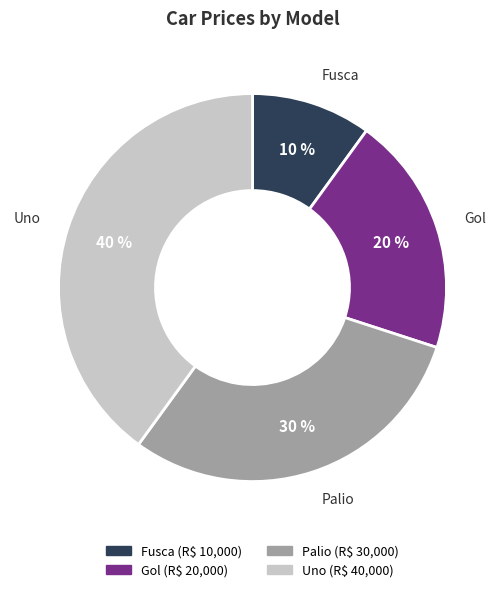

What is the ratio of the value at Palio to the value at Gol?

1.5